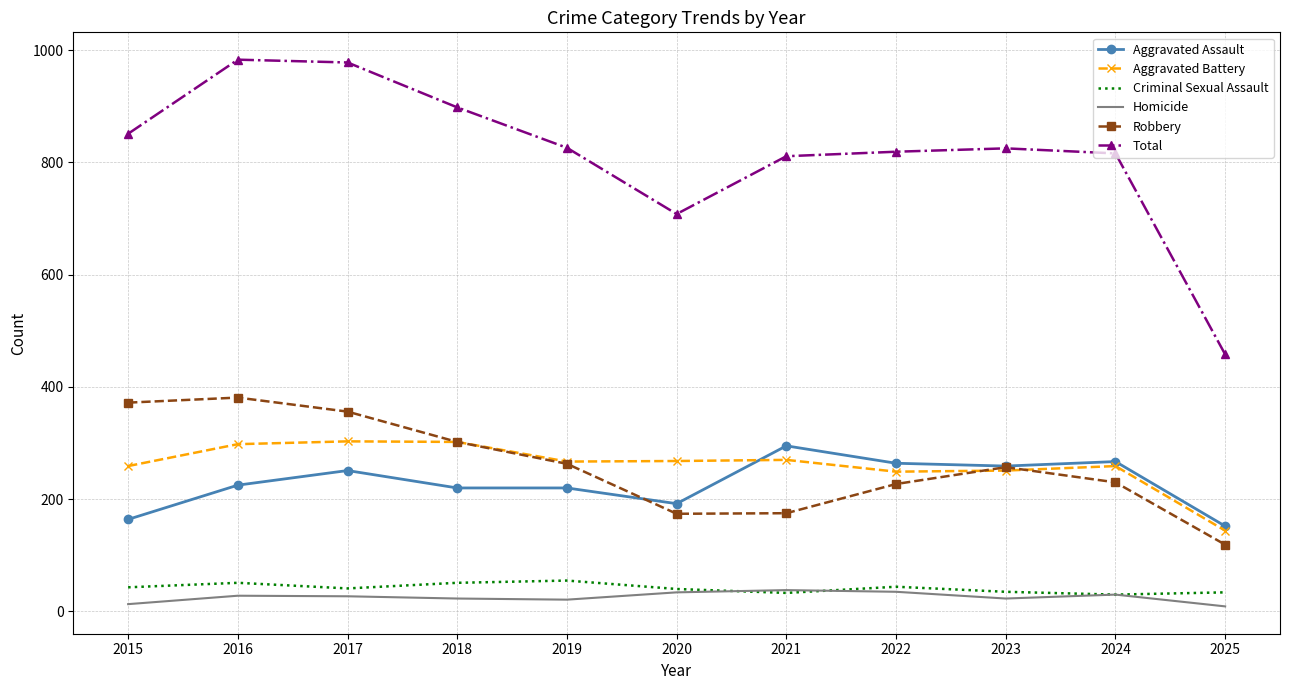

What is the maximum value shown in the chart?

983